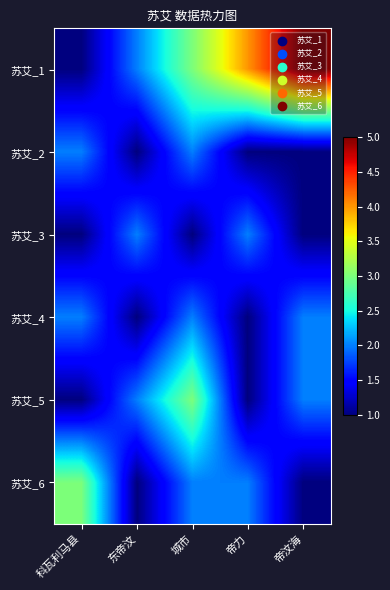

At which category is the sum across all series the highest?

城市